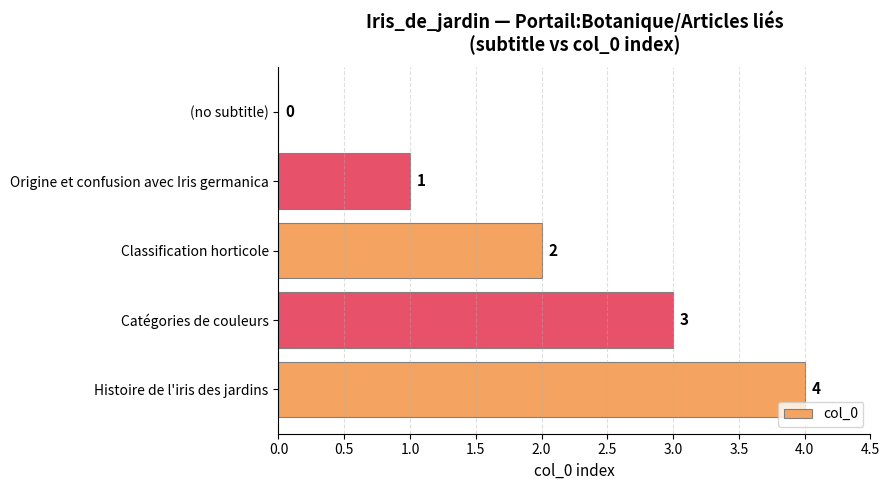

How many values are between 1 and 3?

3